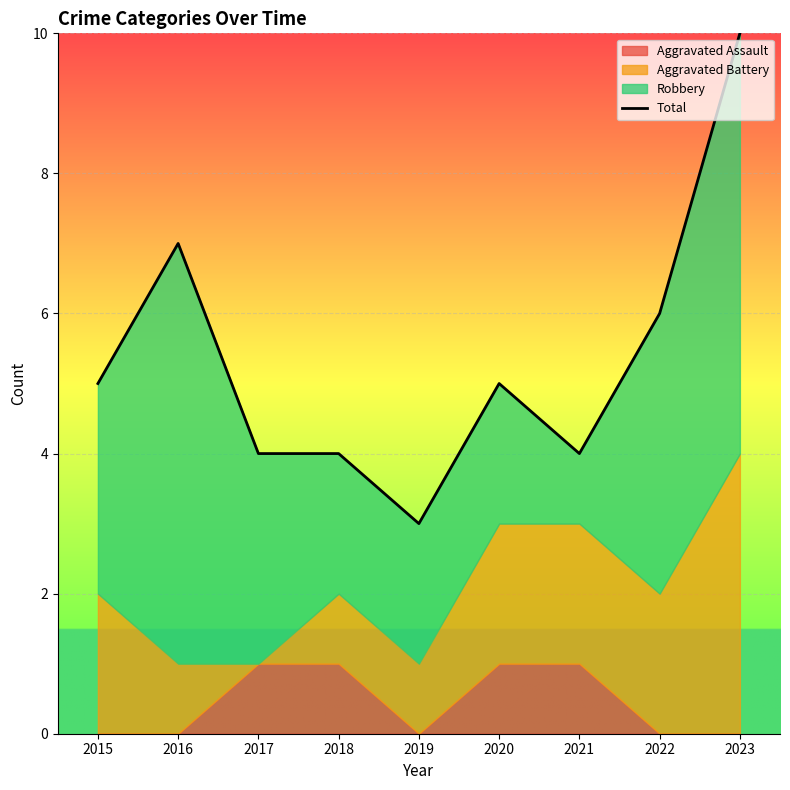

List the labels in order of value, largest first.

2023, 2016, 2022, 2015, 2020, 2017, 2018, 2021, 2019